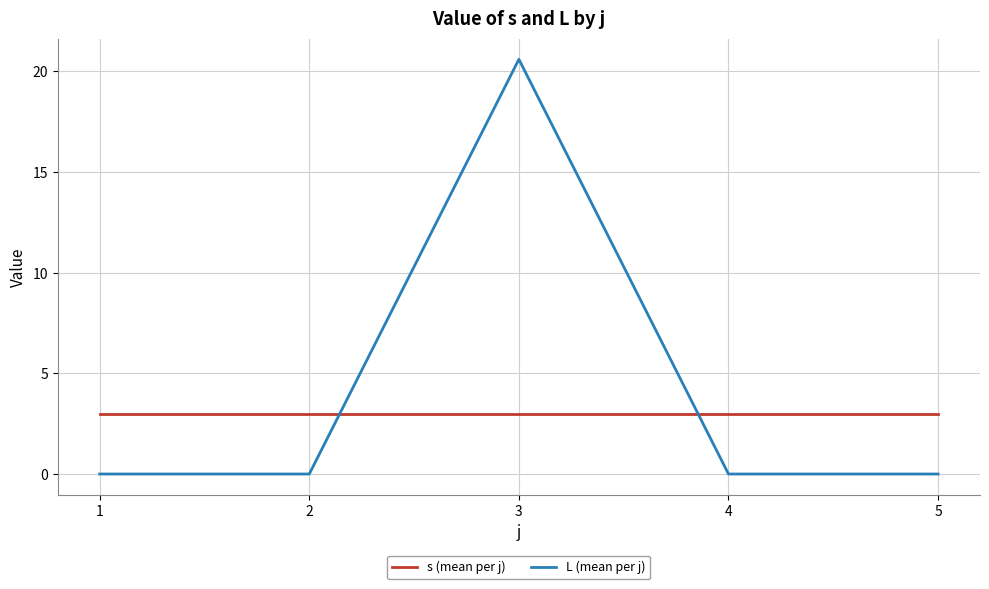

Does the chart display data point markers on the line(s)?

No